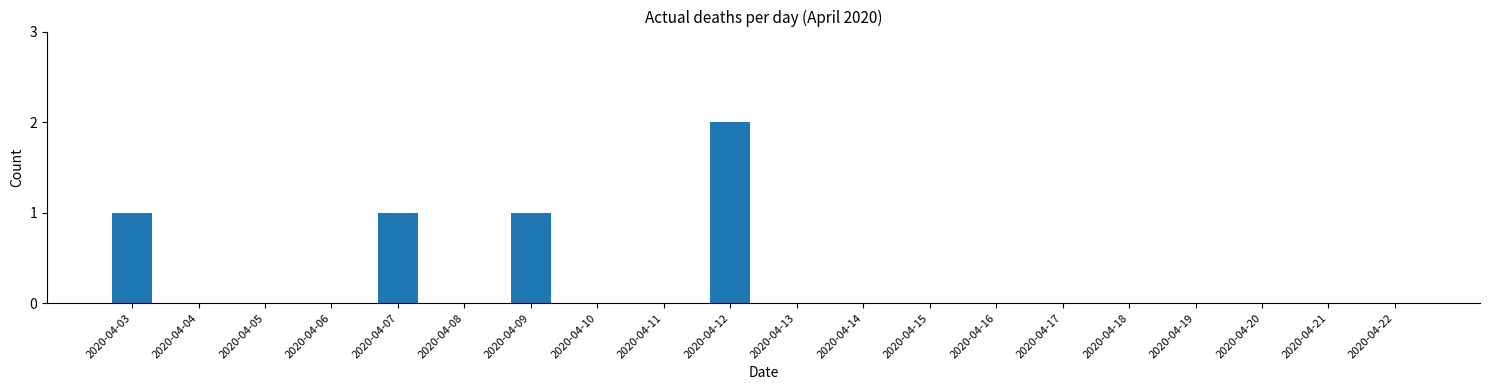

Which has a higher value, 2020-04-14 or 2020-04-07?

2020-04-07